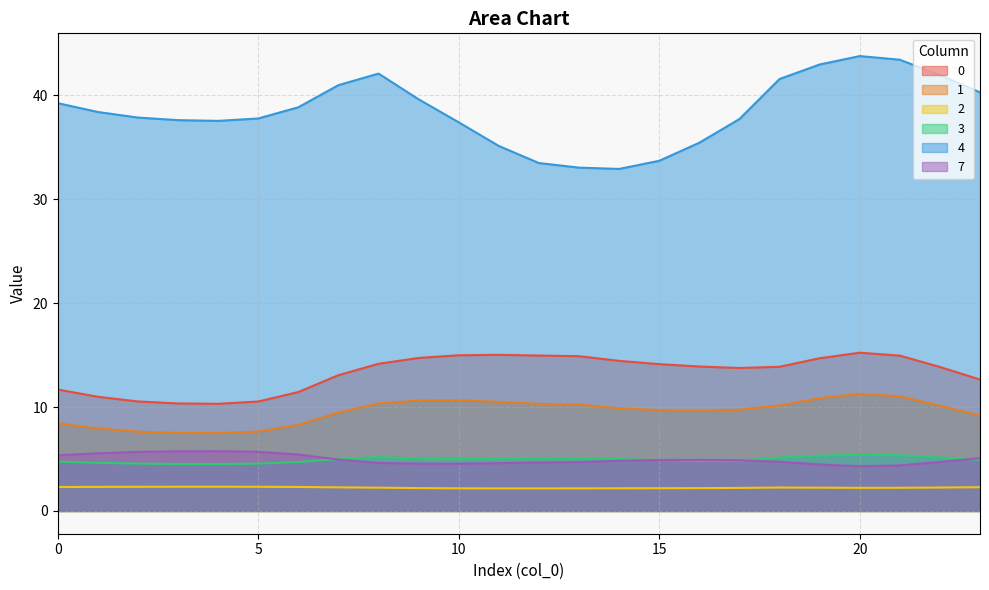

Is it true that 0 equals 16.0 at 4?

False